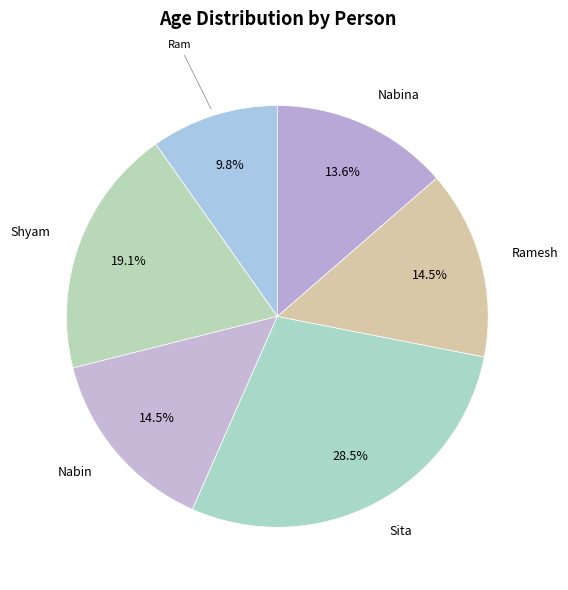

What is the ratio of the value at Nabin to the value at Ram?

1.5